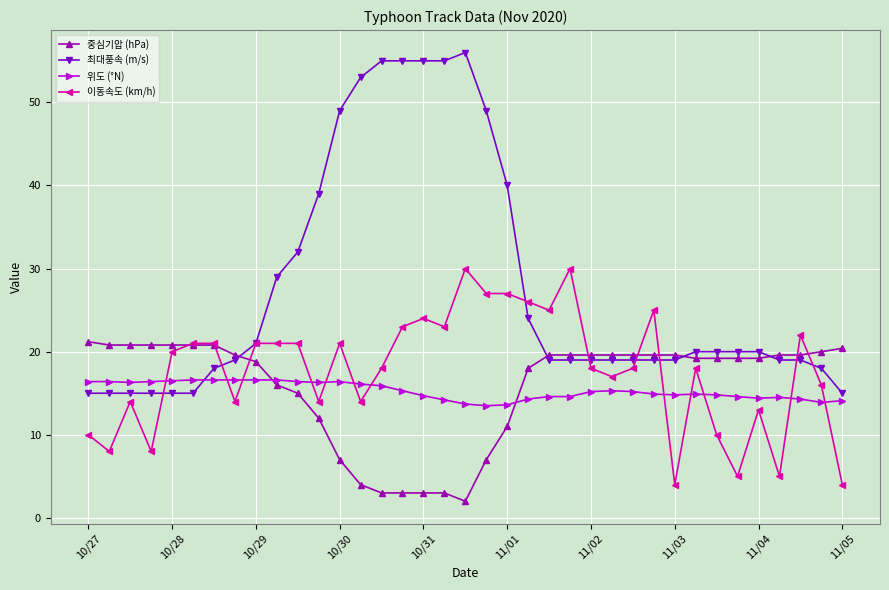

Rank the series by their maximum value, from lowest to highest.

위도 (°N), 중심기압 (hPa), 이동속도 (km/h), 최대풍속 (m/s)